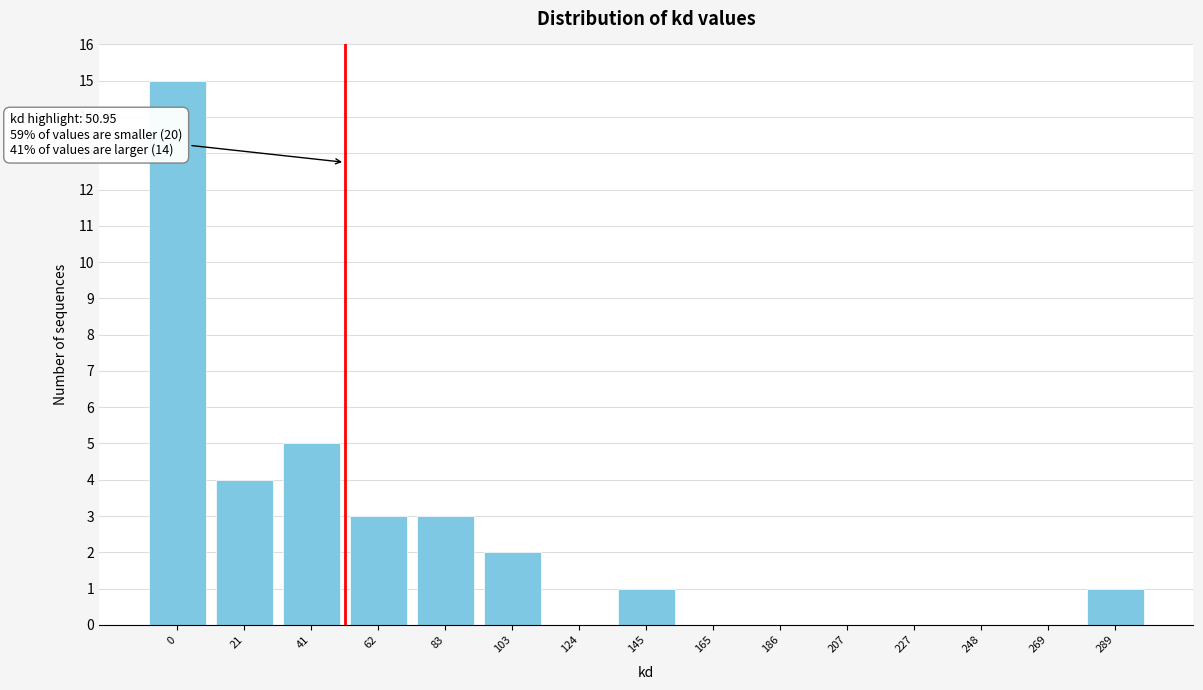

Reading left to right, list all the values displayed in this chart.

0=15	21=4	41=5	62=3	83=3	103=2	124=0	145=1	165=0	186=0	207=0	227=0	248=0	269=0	289=1